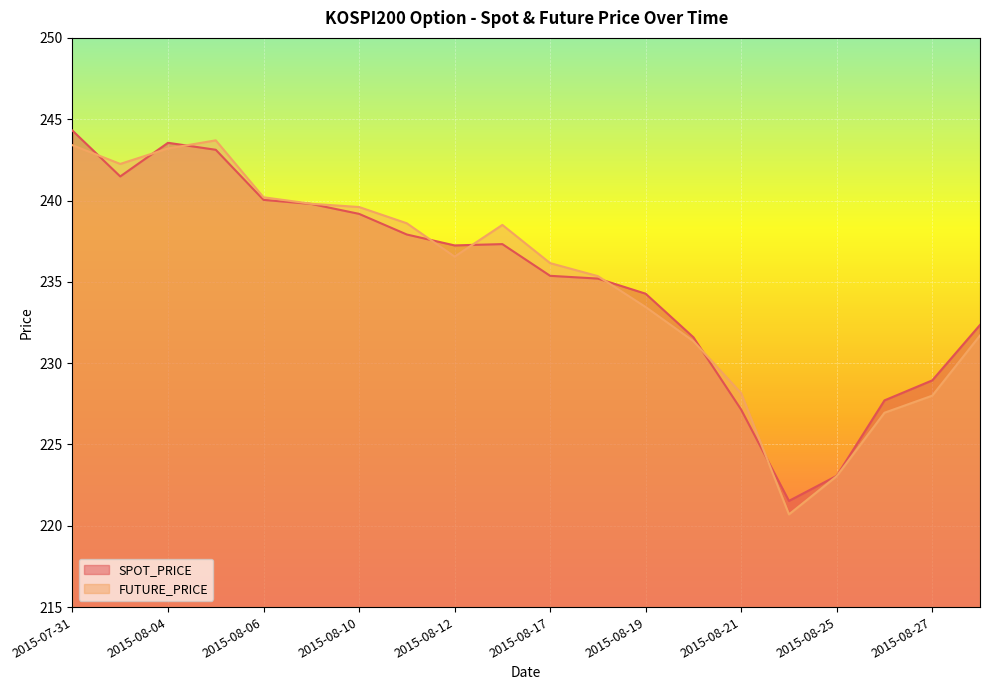

Which series ends up on top after the final intersection of SPOT_PRICE and FUTURE_PRICE?

SPOT_PRICE